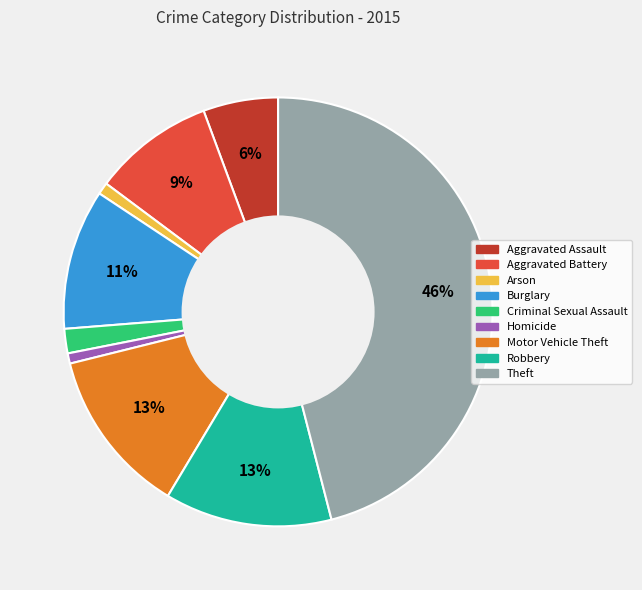

Does Arson represent more than half of the total?

No